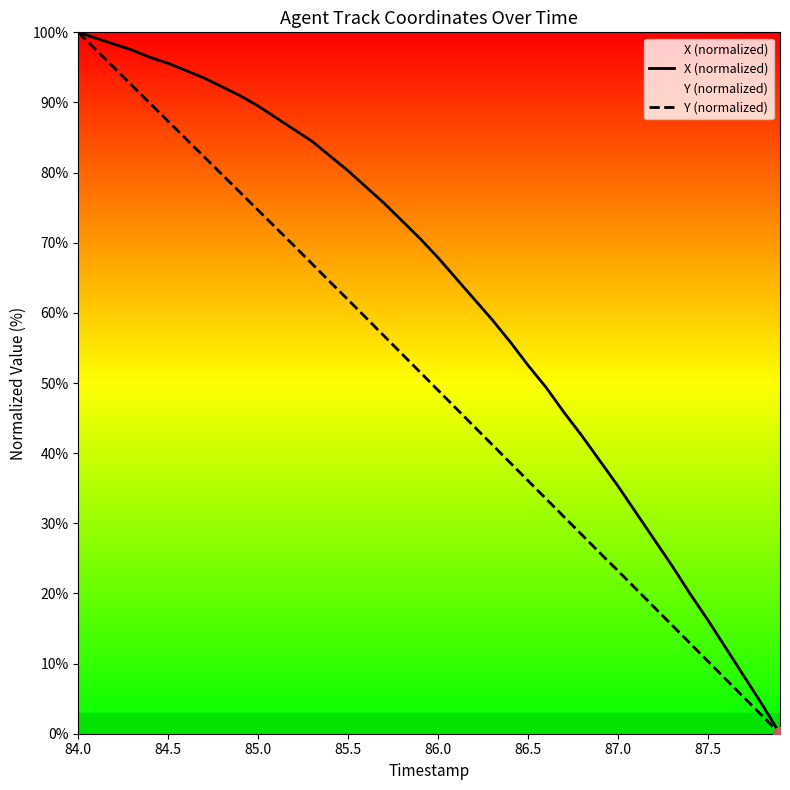

Which series has the largest total across all categories?

X (normalized)